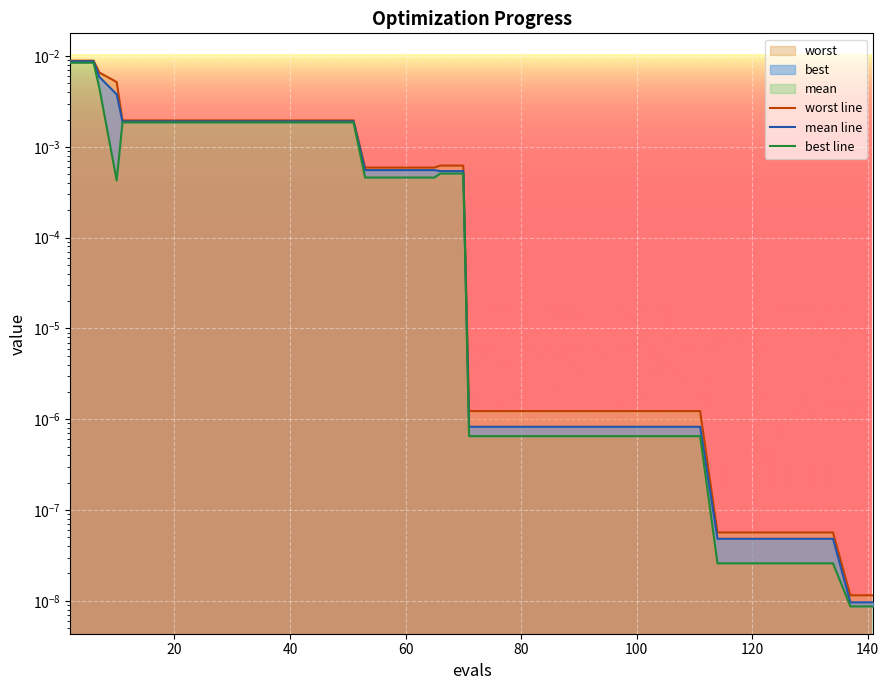

True or false: mean line and worst line intersect in this chart.

False